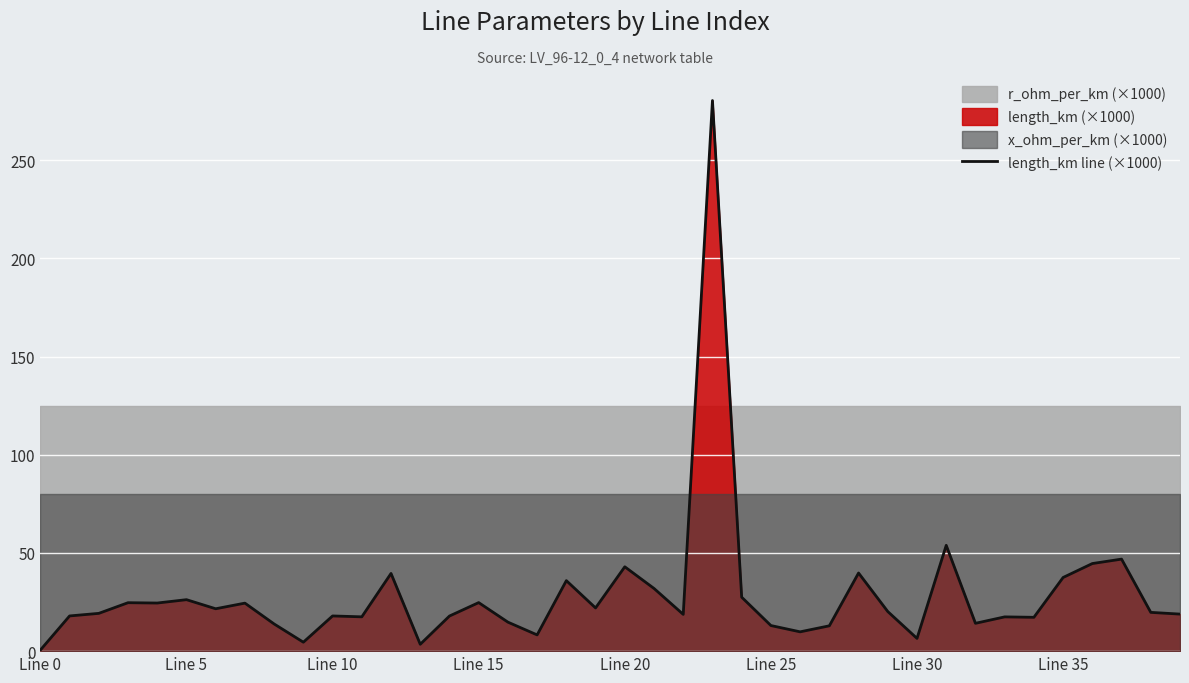

Count the number of values greater than 19.

21